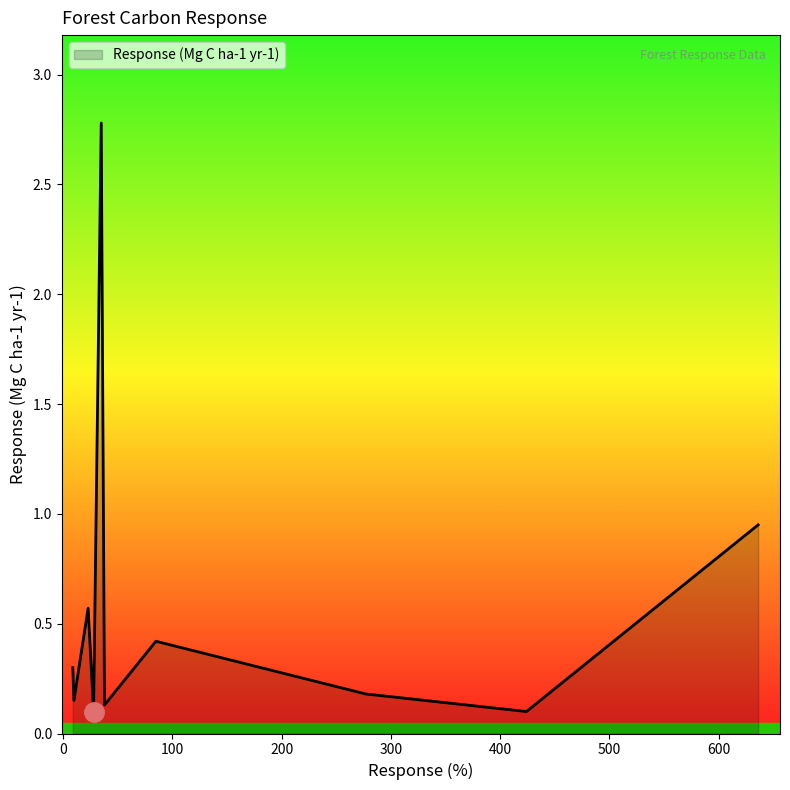

What is the maximum value shown in the chart?

2.8